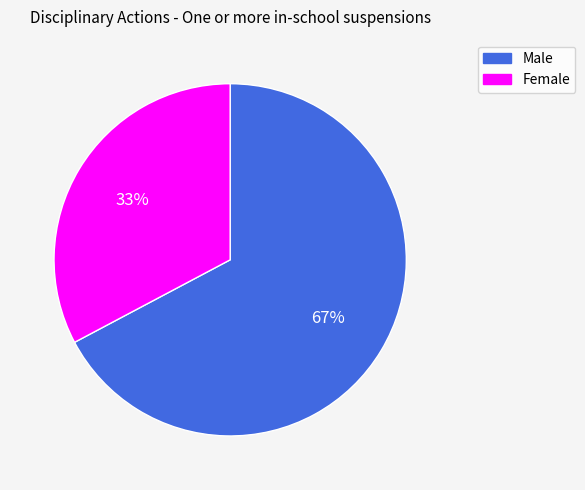

Do Female and Male together represent more than half of the pie?

Yes